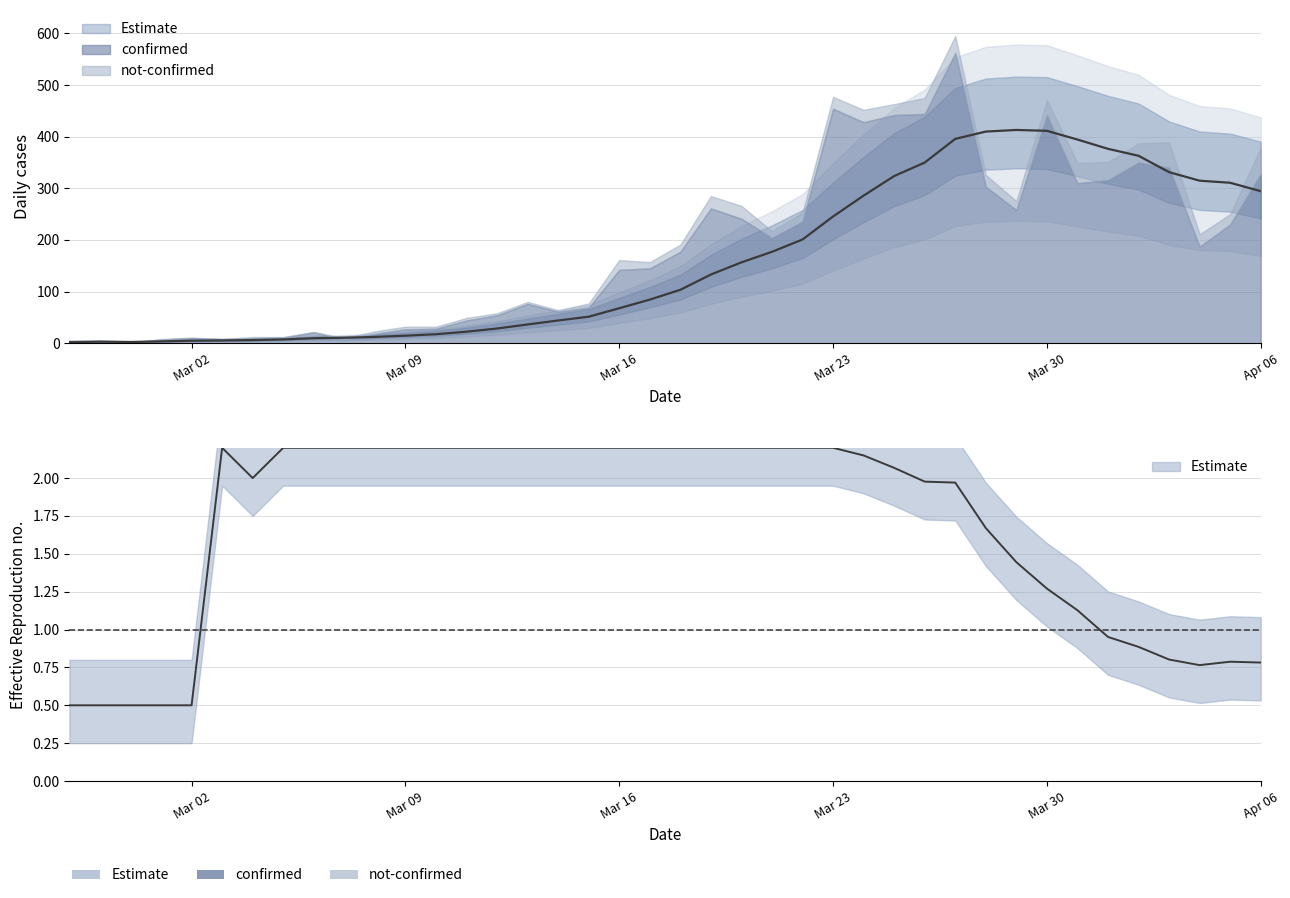

How many values in the confirmed series exceed 177?

19